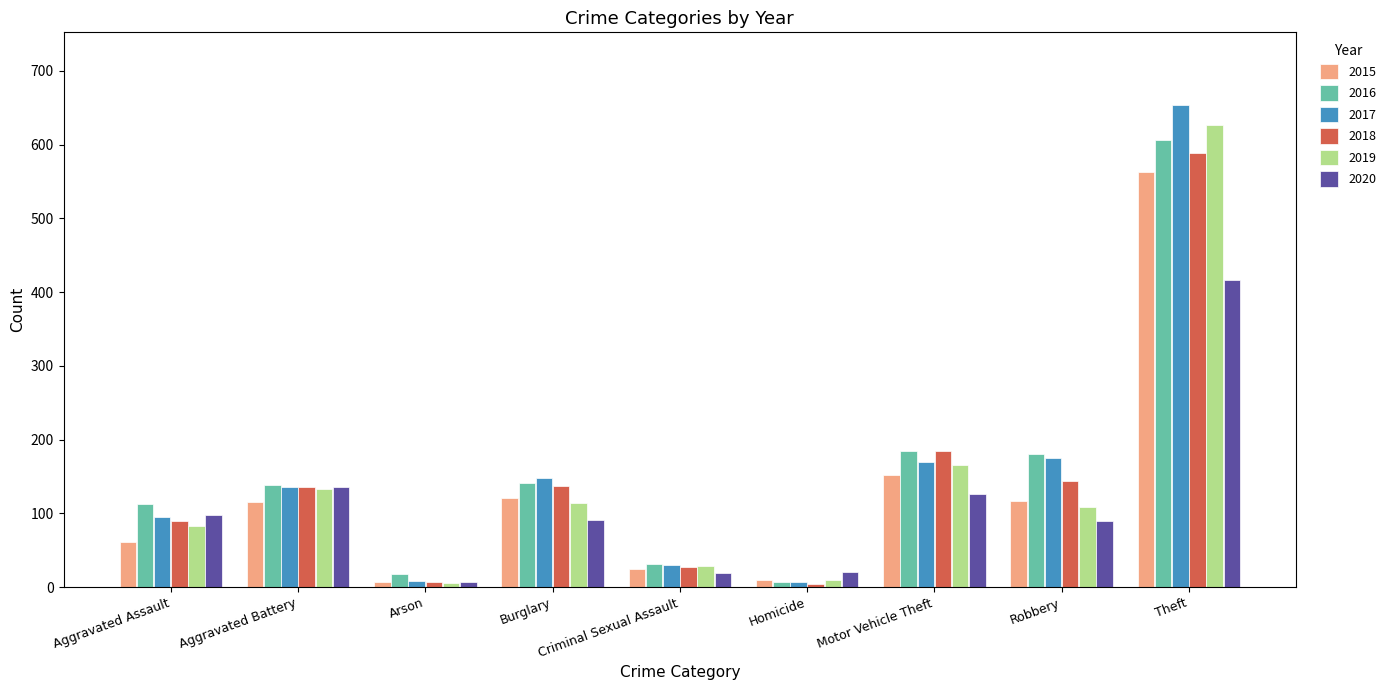

Which category has the highest value in the 2018 series?

Theft